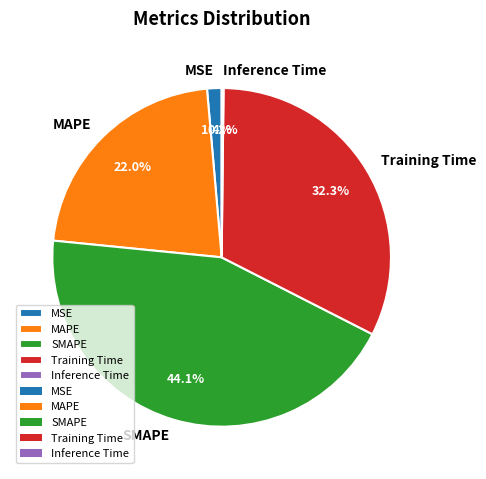

Is the sum of MSE and MAPE greater than half?

No